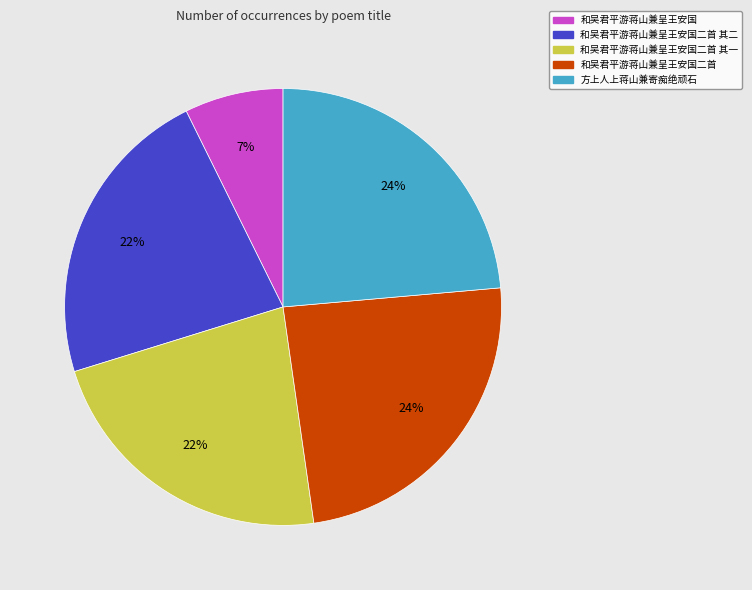

Count the number of slices in the pie.

5